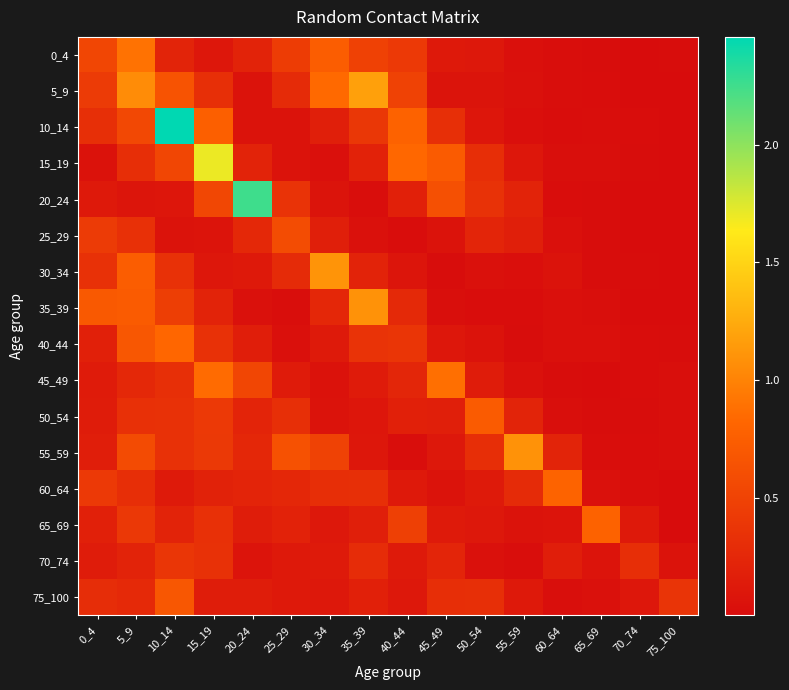

What is the greatest value displayed?

2.5